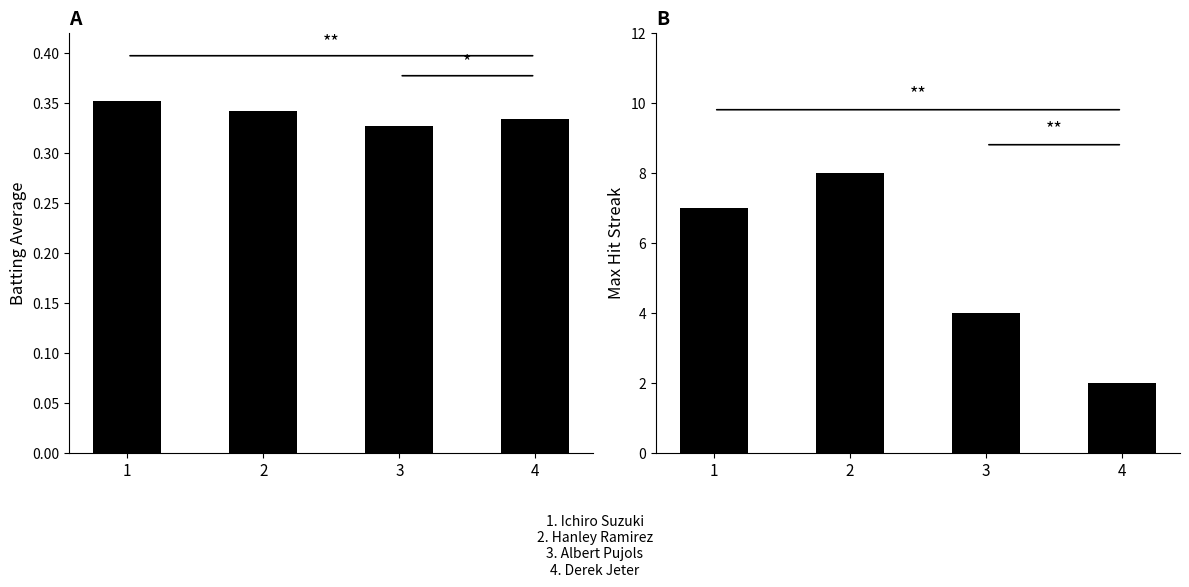

Rank the series at 1 from highest to lowest value.

Streak, Batting Average1